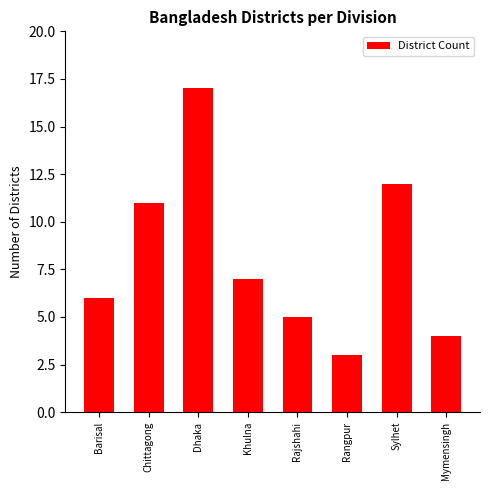

Which category has the highest value across all series?

Dhaka